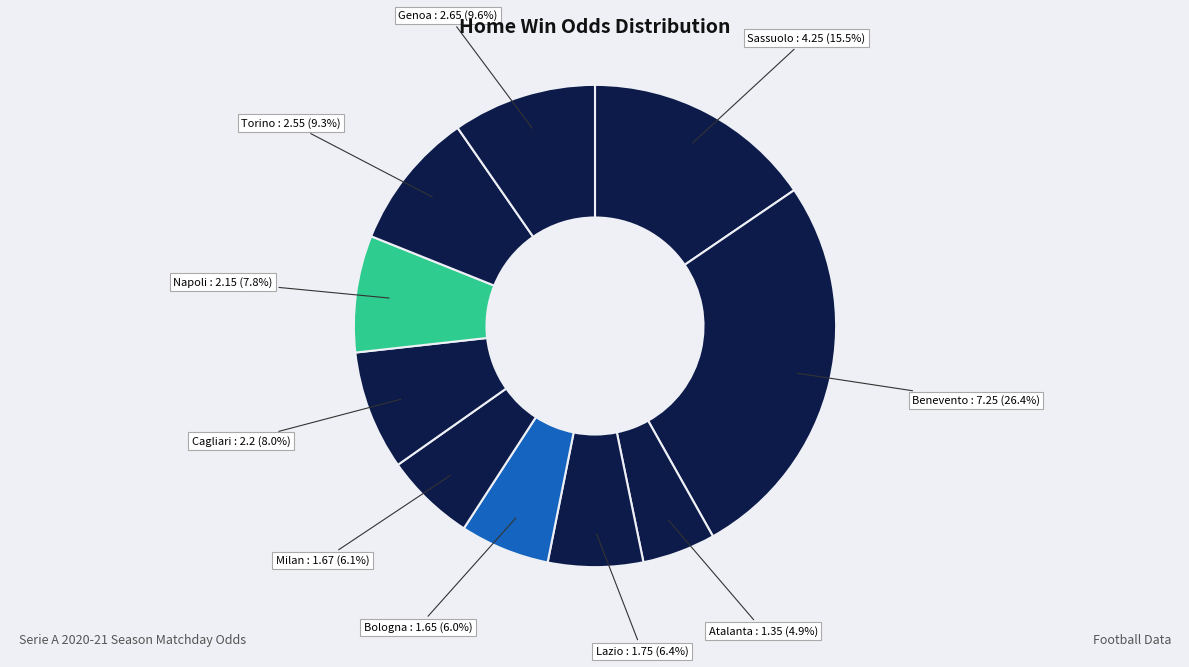

Is there a majority slice in this chart?

No